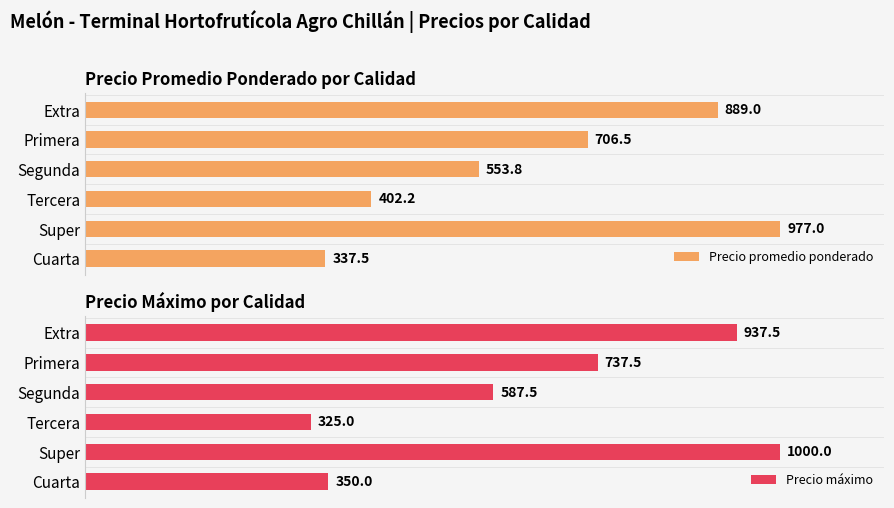

What is the value of the Precio máximo bar at the 6th from the left?

350.0